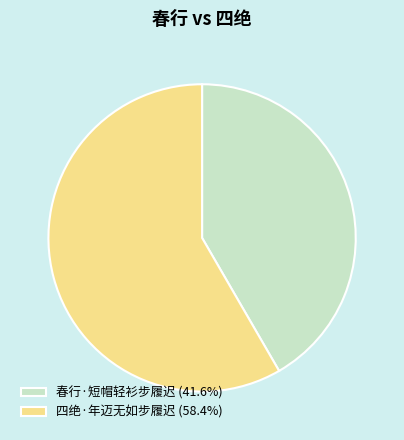

Which slice represents more than half of the pie?

四绝·年迈无如步履迟